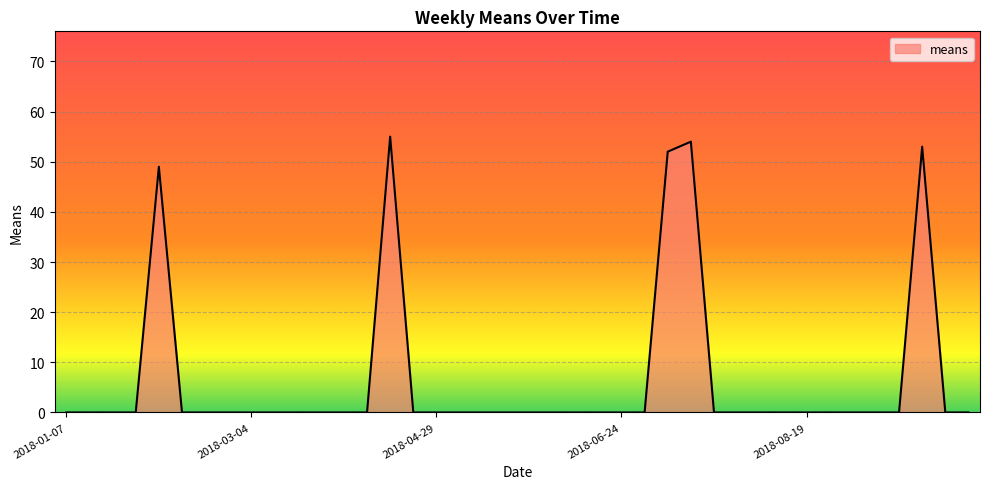

What is the greatest value displayed?

55